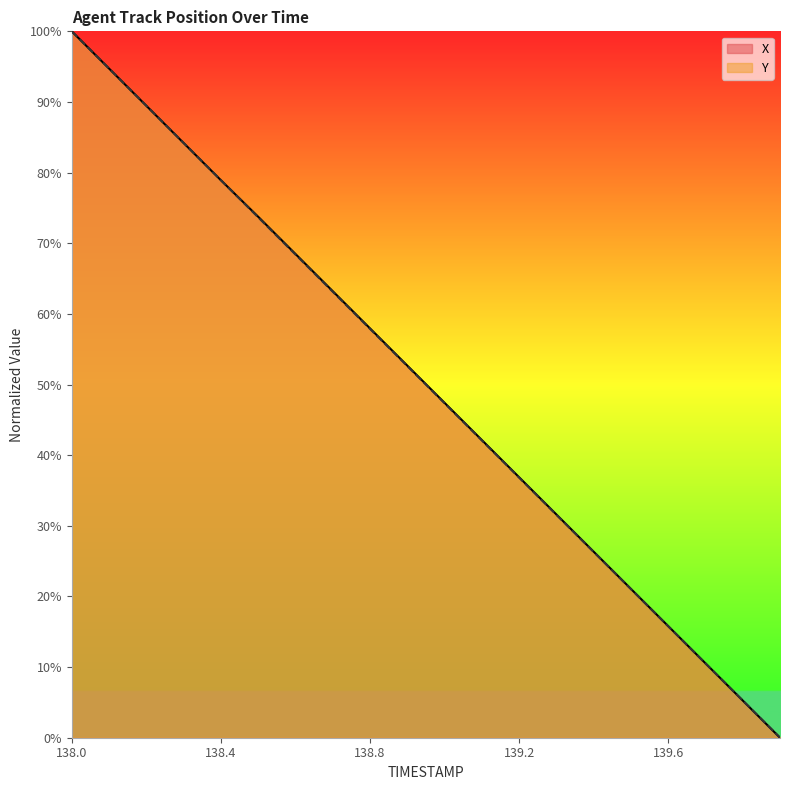

Does the chart have visible grid lines?

No